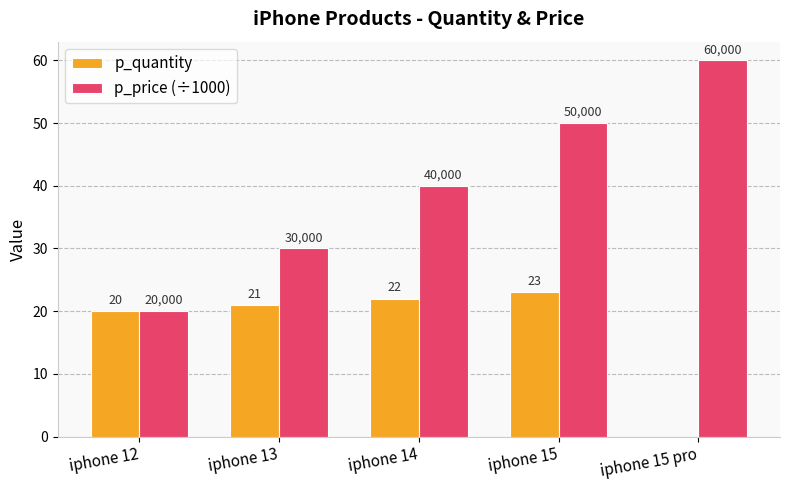

How many groups of bars are there?

5